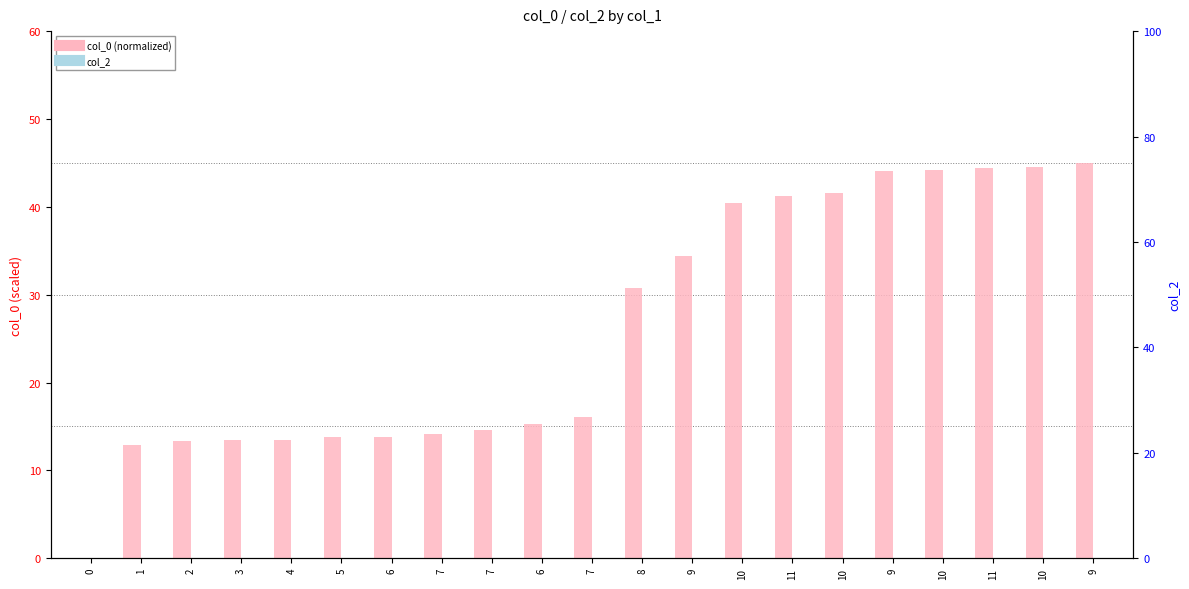

The value of col_2 at 4 is 0.0. True or false?

True